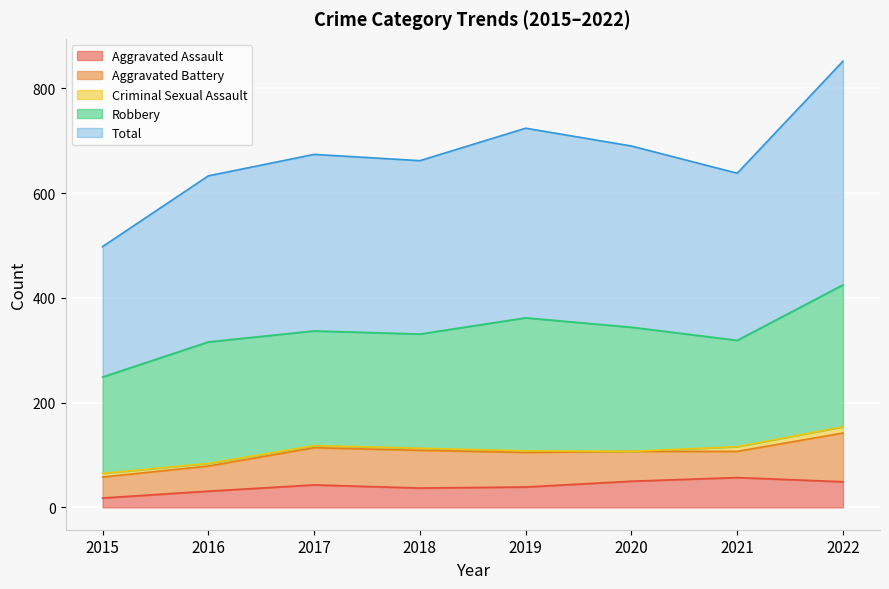

At which label does Total first exceed 337?

2019